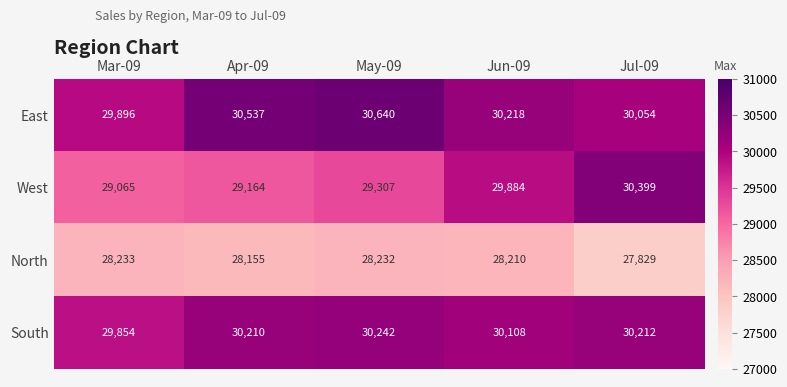

Between Mar-09 and Jul-09, which series saw the biggest shift?

West